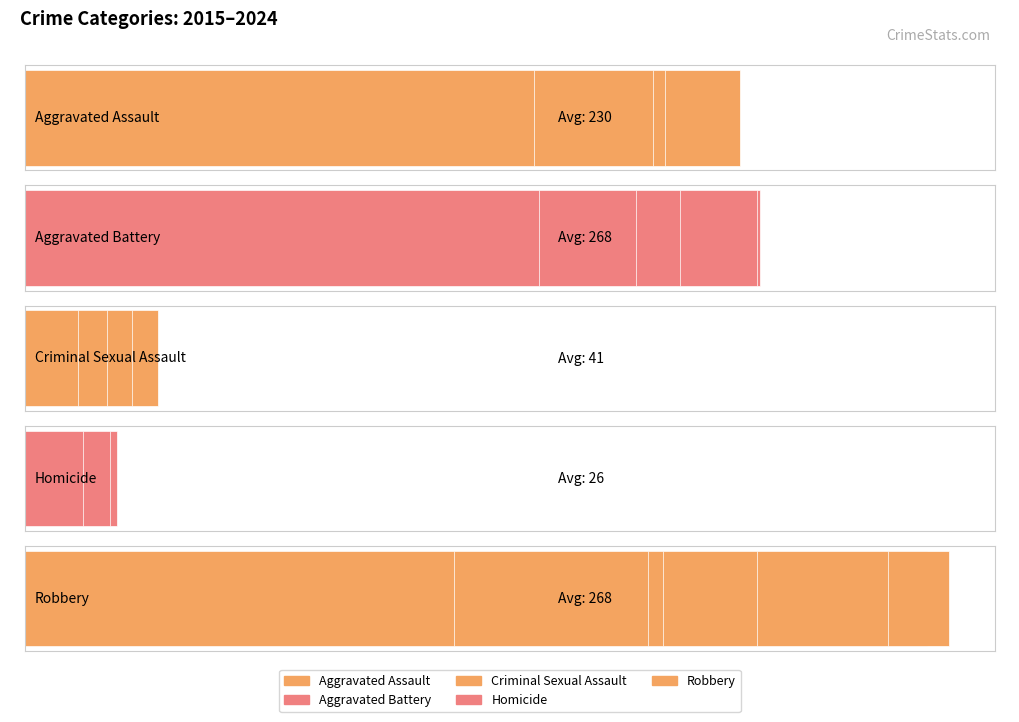

What is the average value of the Aggravated Assault series?

230